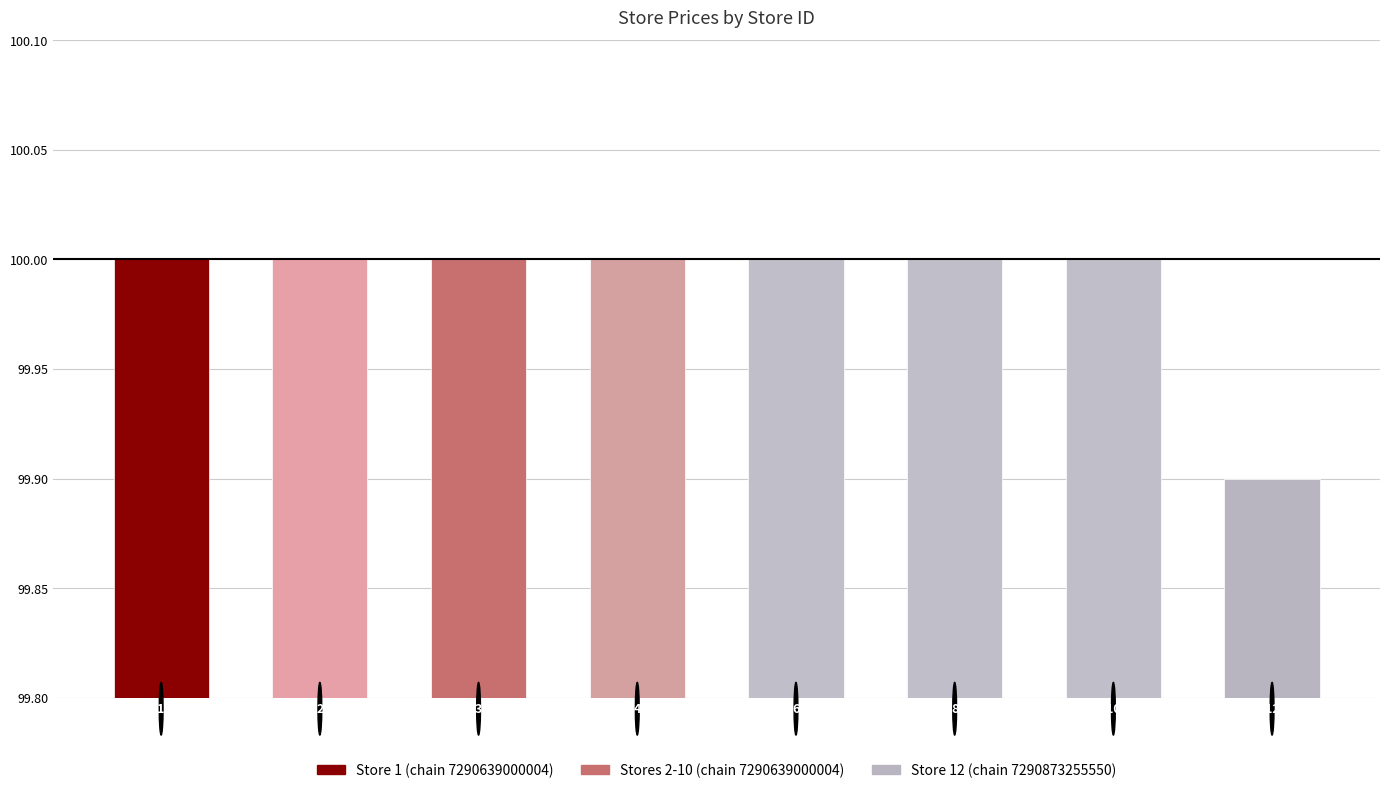

What is the average value?

100.0